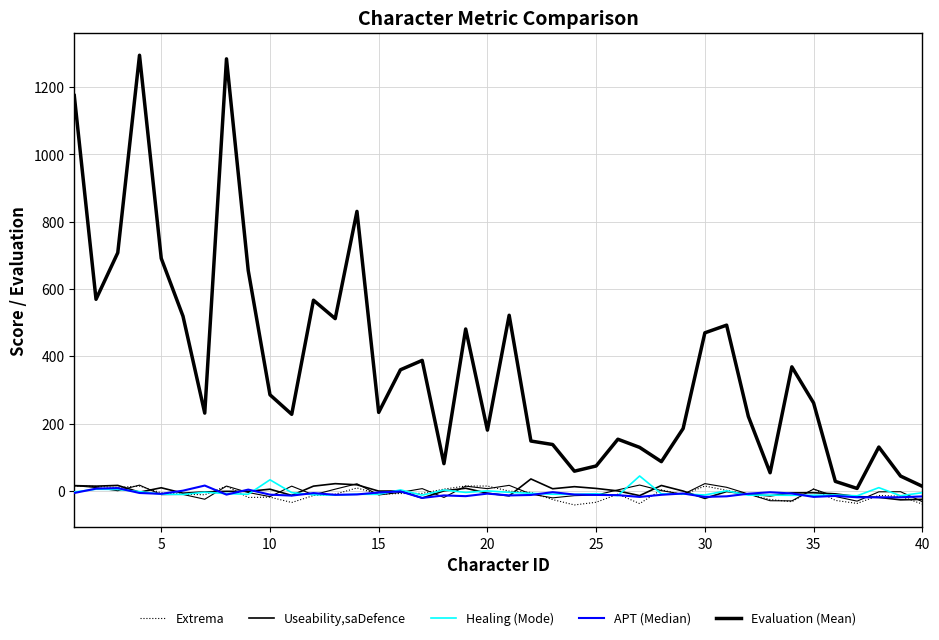

How many lines are shown in the chart?

6